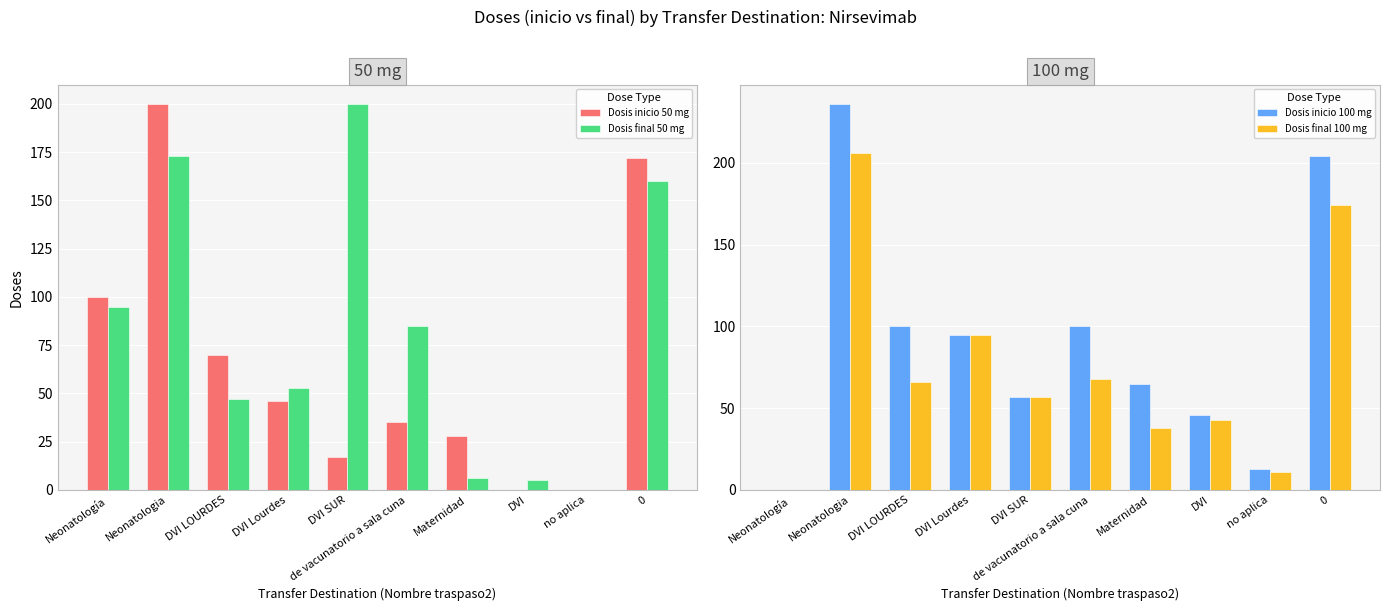

The value of Dosis final 50 mg at Maternidad is 9. True or false?

False